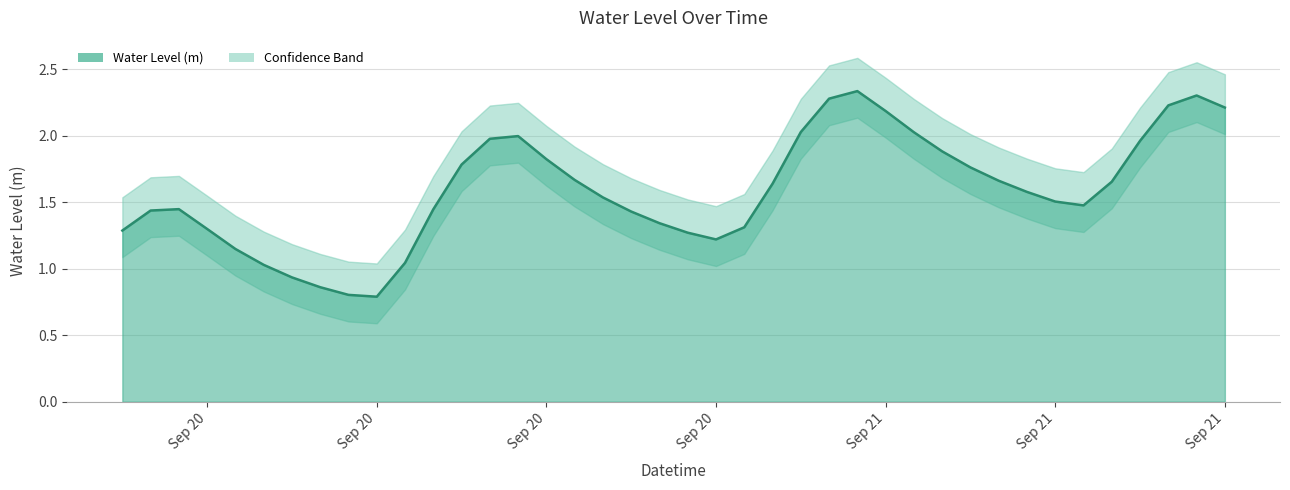

Where is the first local minimum?

Sep 20